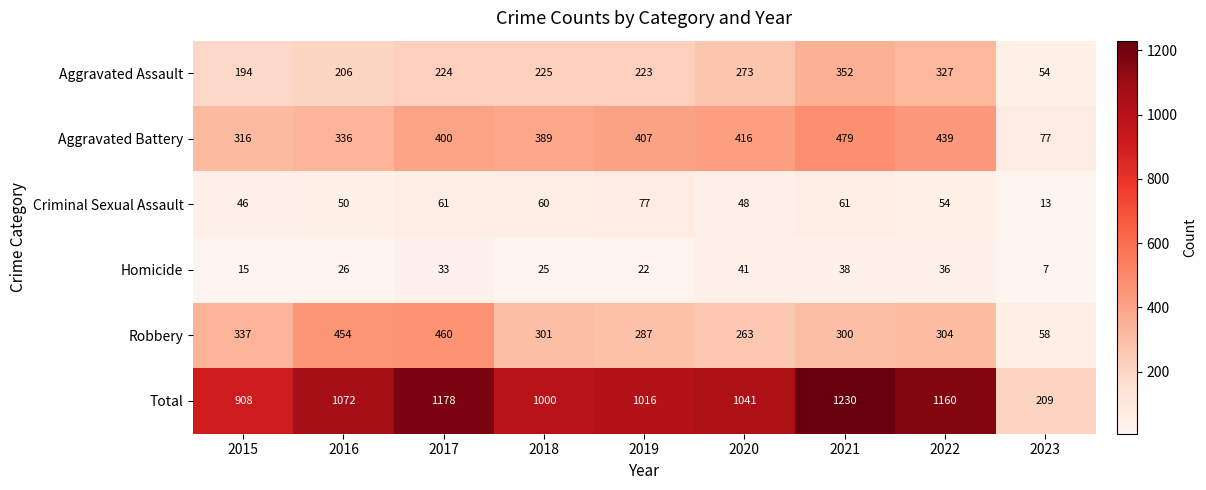

What is the minimum value shown in the chart?

7